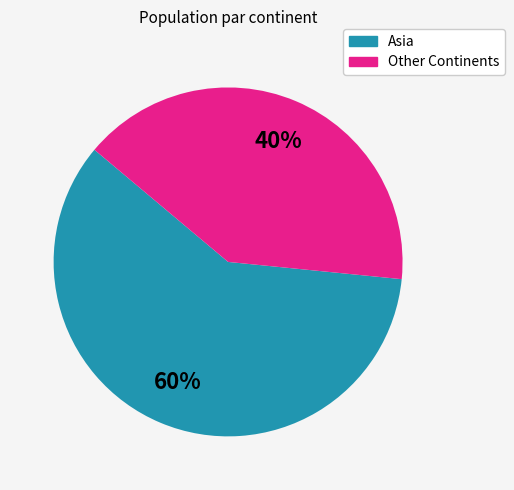

Count the number of slices in the pie.

2